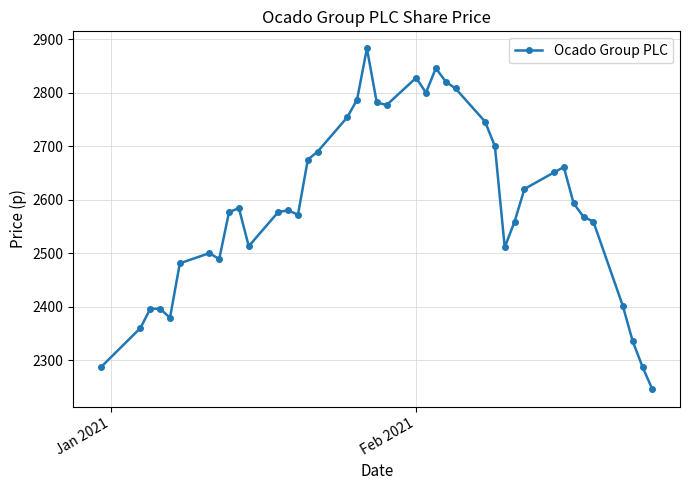

True or false: the data has more than 0 interior local peaks.

True